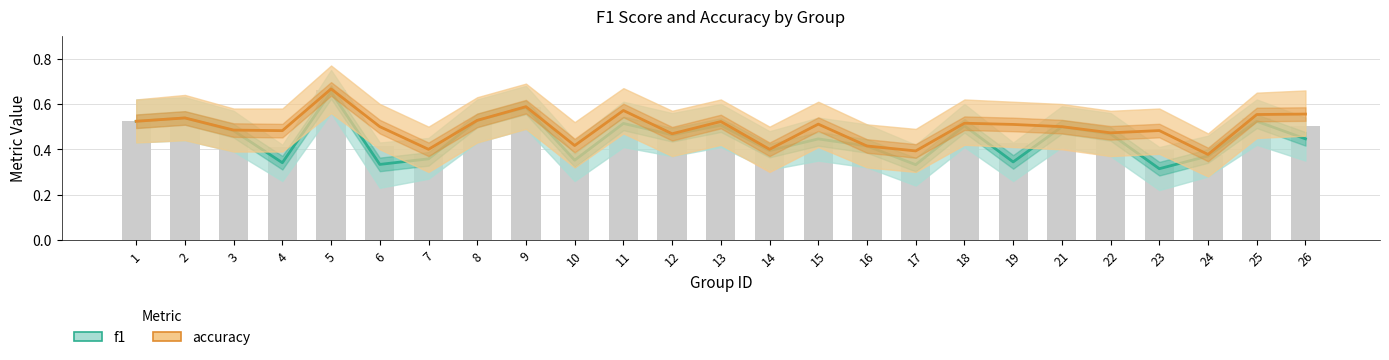

What is the approximate value of f1 at 17?

0.3